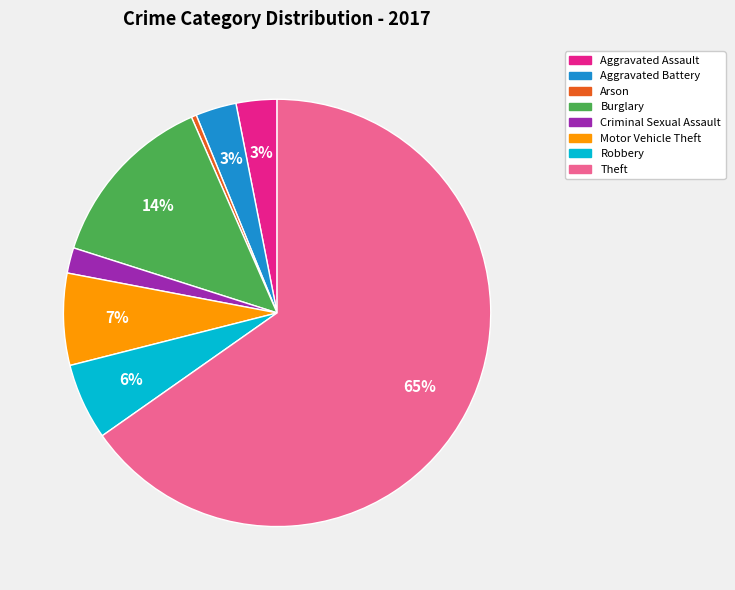

The Burglary slice represents 14% of the pie. True or false?

True